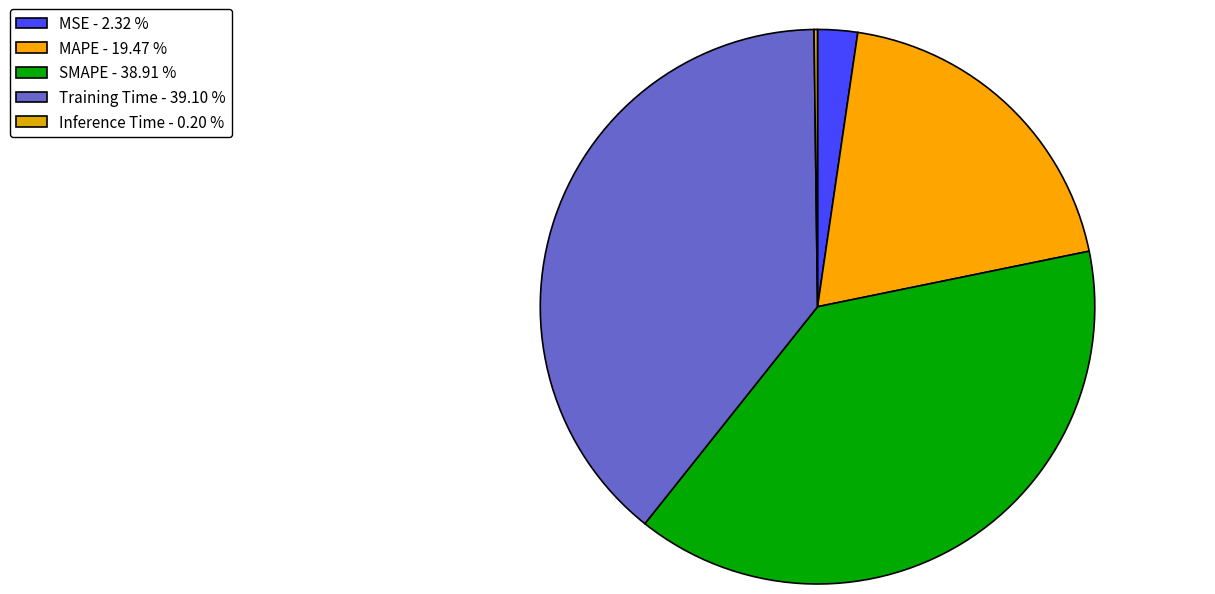

What percentage is NOT represented by SMAPE?

61.1%